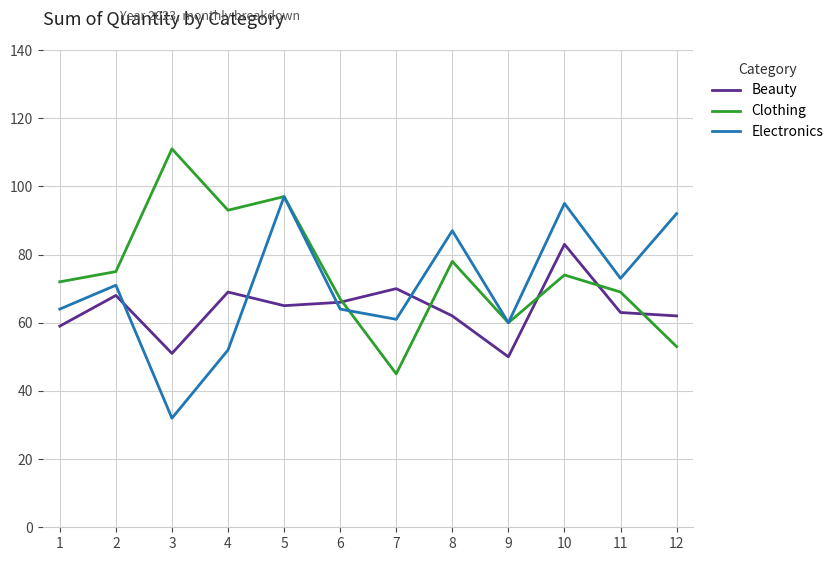

What is the difference between the second highest and second lowest values in the Electronics series?

43